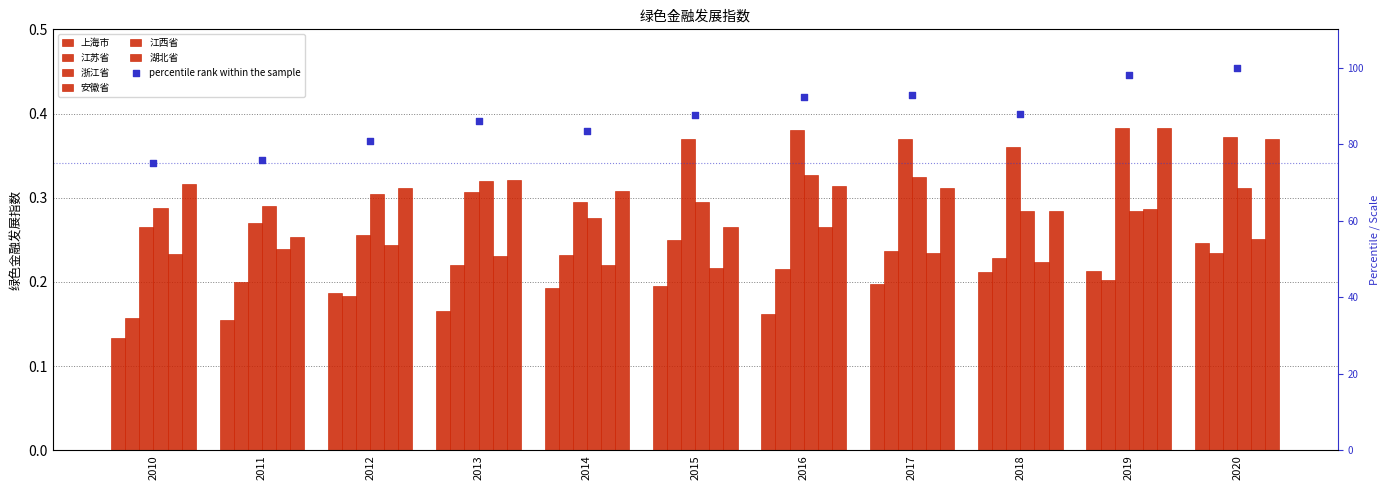

At which category is the sum across all series the highest?

2020